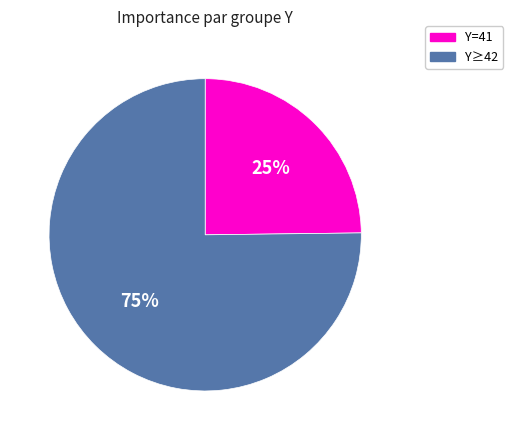

To the nearest percent, what is the average slice percentage?

50%